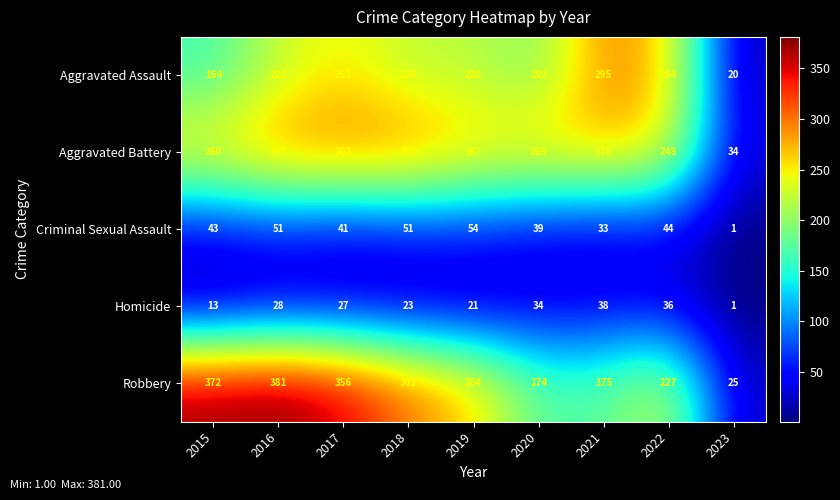

At which label is Homicide closest to 19?

2019